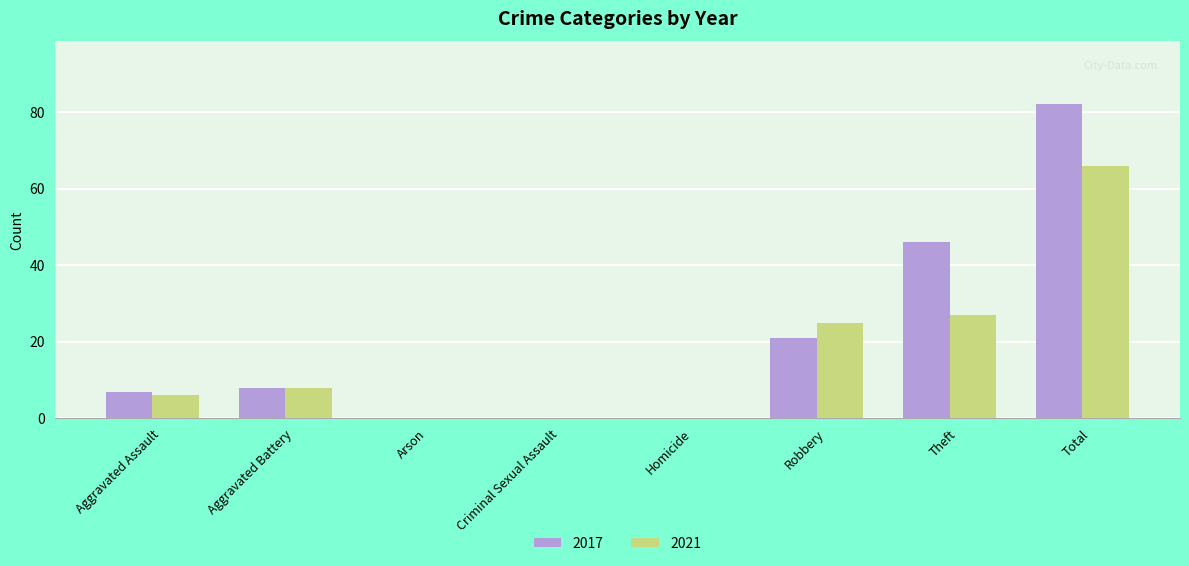

What is the difference between the 2021 values at Total and Aggravated Assault?

60